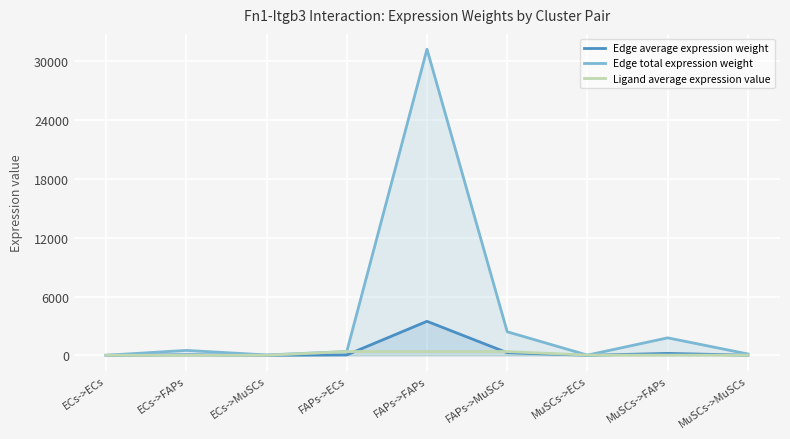

Which series changed the most between FAPs->FAPs and FAPs->MuSCs?

Edge total expression weight